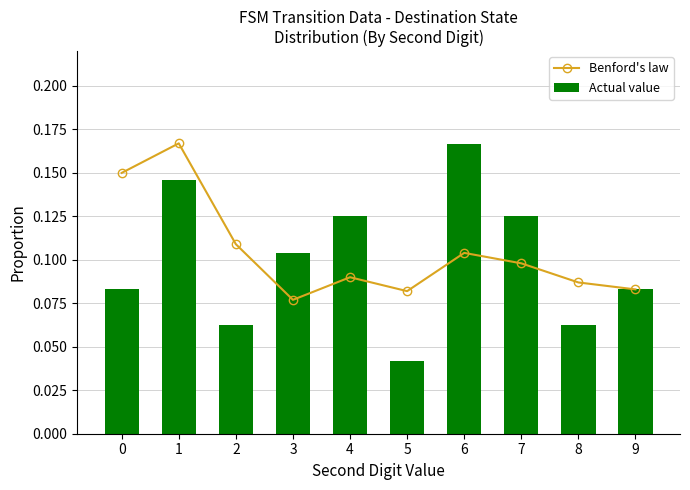

List the labels in order of Benford's law value, smallest first.

3, 5, 9, 8, 4, 7, 6, 2, 0, 1